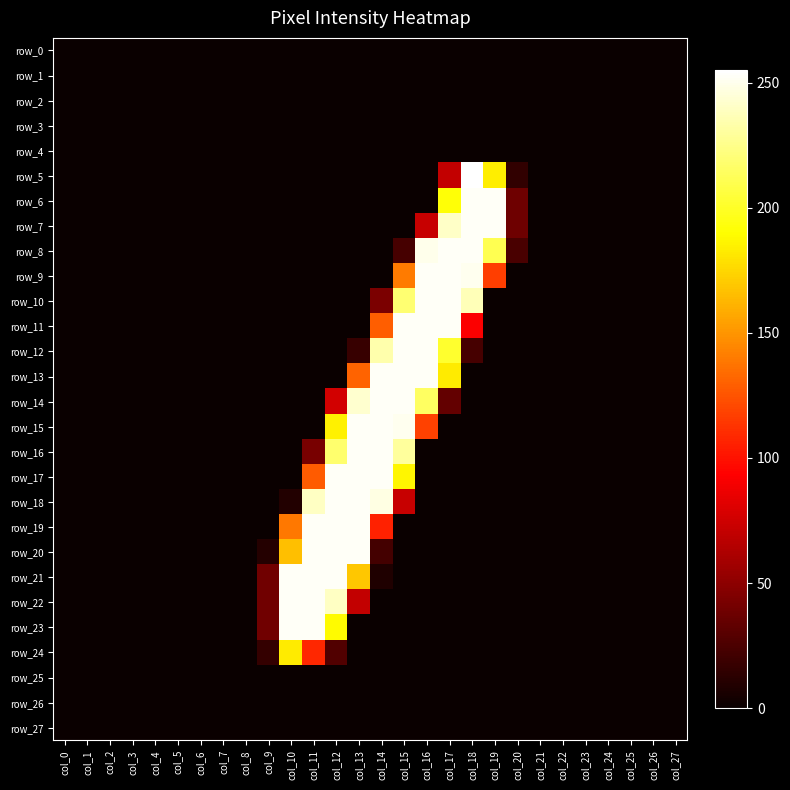

Reading left to right, list all the values displayed in this chart.

row_0: 0	0	0	0	0	0	0	0	0	0	0	0	0	0	0	0	0	0	0	0	0	0	0	0	0	0	0	0
row_1: 0	0	0	0	0	0	0	0	0	0	0	0	0	0	0	0	0	0	0	0	0	0	0	0	0	0	0	0
row_2: 0	0	0	0	0	0	0	0	0	0	0	0	0	0	0	0	0	0	0	0	0	0	0	0	0	0	0	0
row_3: 0	0	0	0	0	0	0	0	0	0	0	0	0	0	0	0	0	0	0	0	0	0	0	0	0	0	0	0
row_4: 0	0	0	0	0	0	0	0	0	0	0	0	0	0	0	0	0	0	0	0	0	0	0	0	0	0	0	0
row_5: 0	0	0	0	0	0	0	0	0	0	0	0	0	0	0	0	0	70	255	184	15	0	0	0	0	0	0	0
row_6: 0	0	0	0	0	0	0	0	0	0	0	0	0	0	0	0	0	192	253	253	38	0	0	0	0	0	0	0
row_7: 0	0	0	0	0	0	0	0	0	0	0	0	0	0	0	0	72	241	253	253	38	0	0	0	0	0	0	0
row_8: 0	0	0	0	0	0	0	0	0	0	0	0	0	0	0	23	250	253	253	211	24	0	0	0	0	0	0	0
row_9: 0	0	0	0	0	0	0	0	0	0	0	0	0	0	0	140	253	253	251	117	0	0	0	0	0	0	0	0
row_10: 0	0	0	0	0	0	0	0	0	0	0	0	0	0	43	219	253	253	237	0	0	0	0	0	0	0	0	0
row_11: 0	0	0	0	0	0	0	0	0	0	0	0	0	0	129	253	253	253	92	0	0	0	0	0	0	0	0	0
row_12: 0	0	0	0	0	0	0	0	0	0	0	0	0	17	234	253	253	202	23	0	0	0	0	0	0	0	0	0
row_13: 0	0	0	0	0	0	0	0	0	0	0	0	0	131	253	253	253	183	0	0	0	0	0	0	0	0	0	0
row_14: 0	0	0	0	0	0	0	0	0	0	0	0	76	243	253	253	215	34	0	0	0	0	0	0	0	0	0	0
row_15: 0	0	0	0	0	0	0	0	0	0	0	0	185	253	253	251	118	0	0	0	0	0	0	0	0	0	0	0
row_16: 0	0	0	0	0	0	0	0	0	0	0	42	218	253	253	230	0	0	0	0	0	0	0	0	0	0	0	0
row_17: 0	0	0	0	0	0	0	0	0	0	0	128	253	253	253	187	0	0	0	0	0	0	0	0	0	0	0	0
row_18: 0	0	0	0	0	0	0	0	0	0	9	240	253	253	248	72	0	0	0	0	0	0	0	0	0	0	0	0
row_19: 0	0	0	0	0	0	0	0	0	0	139	253	253	253	106	0	0	0	0	0	0	0	0	0	0	0	0	0
row_20: 0	0	0	0	0	0	0	0	0	10	166	253	253	253	22	0	0	0	0	0	0	0	0	0	0	0	0	0
row_21: 0	0	0	0	0	0	0	0	0	39	253	253	253	169	8	0	0	0	0	0	0	0	0	0	0	0	0	0
row_22: 0	0	0	0	0	0	0	0	0	39	253	253	240	70	0	0	0	0	0	0	0	0	0	0	0	0	0	0
row_23: 0	0	0	0	0	0	0	0	0	39	253	253	189	0	0	0	0	0	0	0	0	0	0	0	0	0	0	0
row_24: 0	0	0	0	0	0	0	0	0	16	183	108	27	0	0	0	0	0	0	0	0	0	0	0	0	0	0	0
row_25: 0	0	0	0	0	0	0	0	0	0	0	0	0	0	0	0	0	0	0	0	0	0	0	0	0	0	0	0
row_26: 0	0	0	0	0	0	0	0	0	0	0	0	0	0	0	0	0	0	0	0	0	0	0	0	0	0	0	0
row_27: 0	0	0	0	0	0	0	0	0	0	0	0	0	0	0	0	0	0	0	0	0	0	0	0	0	0	0	0